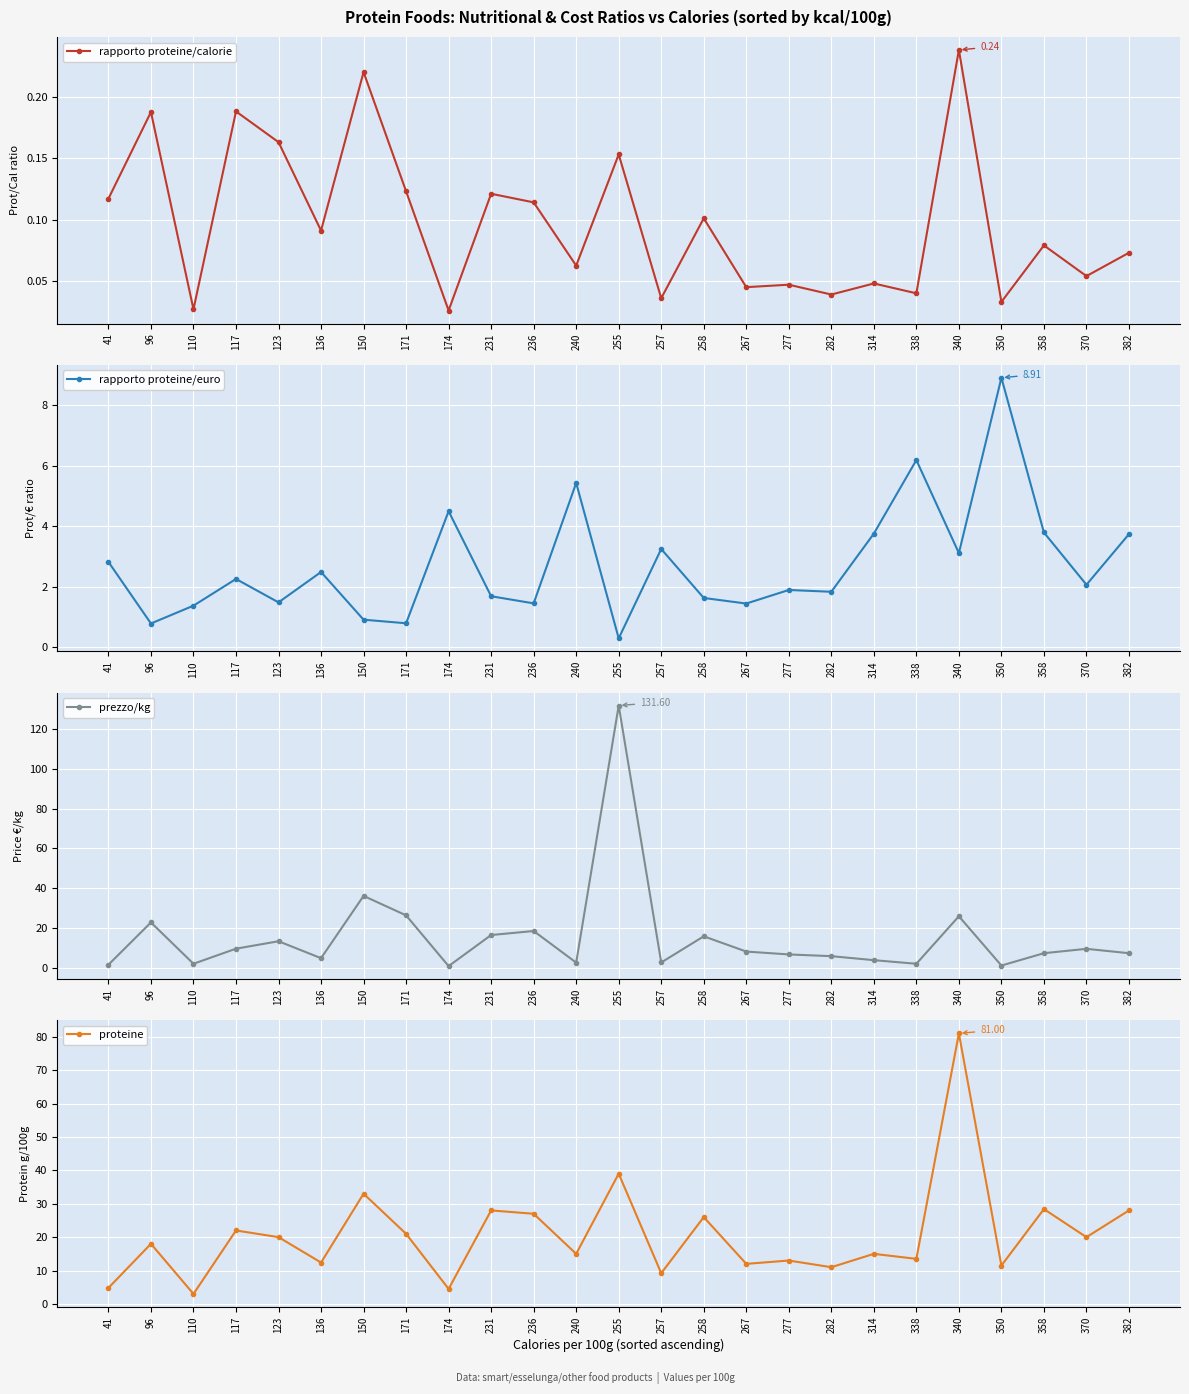

Reading right to left, transcribe all the data shown in this chart.

rapporto proteine/calorie: 382=0.1	370=0.1	358=0.1	350=0.0	340=0.2	338=0.0	314=0.0	282=0.0	277=0.0	267=0.0	258=0.1	257=0.0	255=0.2	240=0.1	236=0.1	231=0.1	174=0.0	171=0.1	150=0.2	136=0.1	123=0.2	117=0.2	110=0.0	96=0.2	41=0.1
rapporto proteine/euro: 382=3.7	370=2.1	358=3.8	350=8.9	340=3.1	338=6.2	314=3.8	282=1.8	277=1.9	267=1.4	258=1.6	257=3.3	255=0.3	240=5.4	236=1.5	231=1.7	174=4.5	171=0.8	150=0.9	136=2.5	123=1.5	117=2.3	110=1.4	96=0.8	41=2.8
prezzo/kg: 382=7.5	370=9.7	358=7.5	350=1.3	340=26.0	338=2.2	314=4.0	282=6.0	277=6.9	267=8.3	258=15.9	257=2.8	255=131.6	240=2.8	236=18.6	231=16.6	174=1.0	171=26.4	150=36.2	136=5.0	123=13.5	117=9.7	110=2.2	96=22.9	41=1.7
proteine: 382=28.0	370=20.0	358=28.4	350=11.5	340=81.0	338=13.5	314=15.0	282=11.0	277=13.0	267=12.0	258=26.0	257=9.2	255=39.0	240=15.0	236=27.0	231=28.0	174=4.5	171=21.0	150=33.0	136=12.4	123=20.0	117=22.0	110=3.0	96=18.0	41=4.8